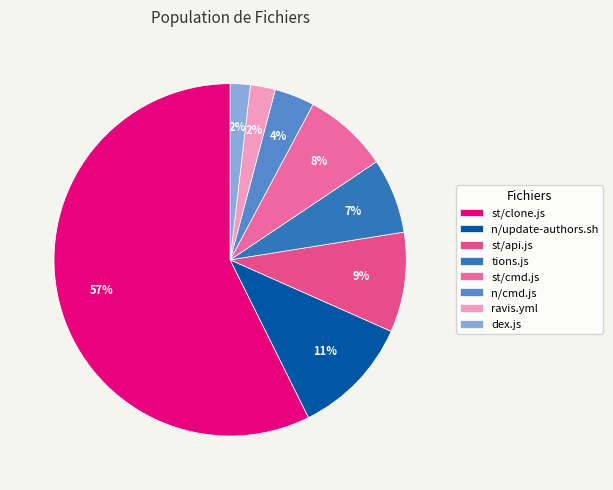

Does st/clone.js account for over 50% of the chart?

Yes